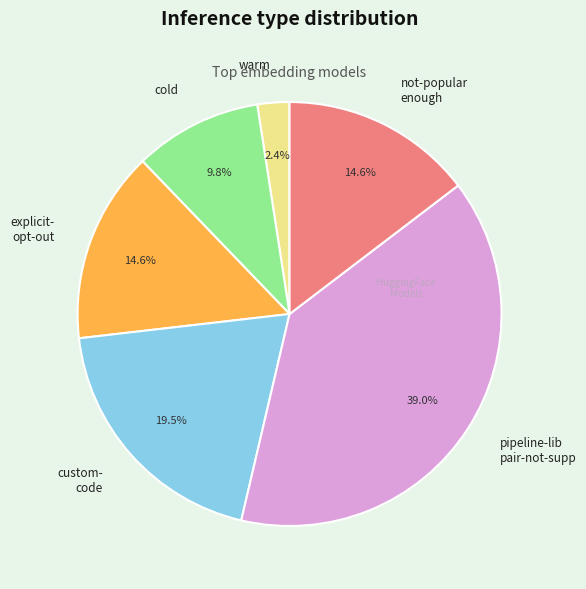

Between pipeline-lib pair-not-supp and custom- code, which is larger?

pipeline-lib pair-not-supp